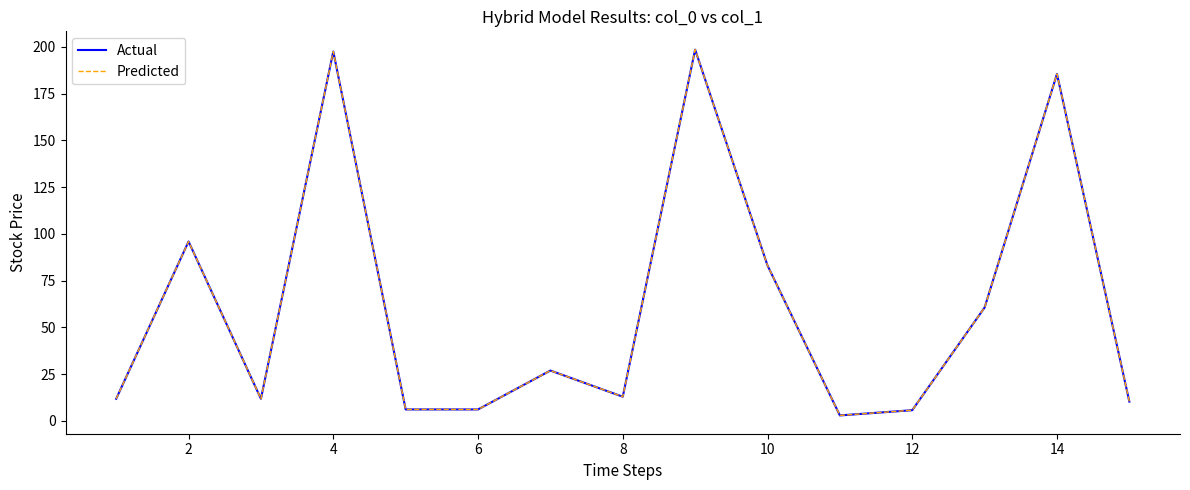

Is this an area chart (filled region under the line)?

No